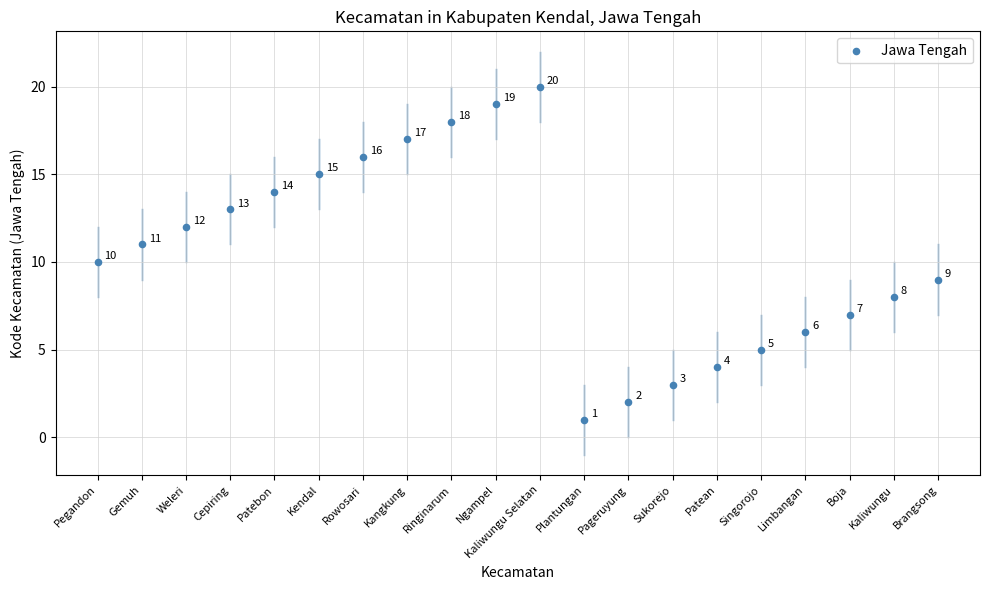

What is the range of Y values (max minus min)?

19